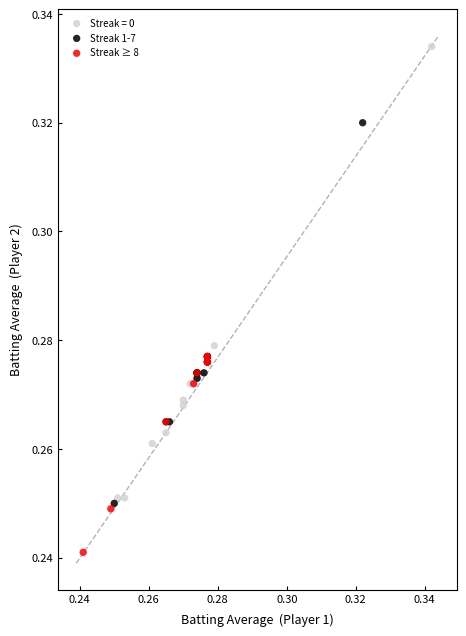

Which series has the widest spread of Y values?

Streak = 0